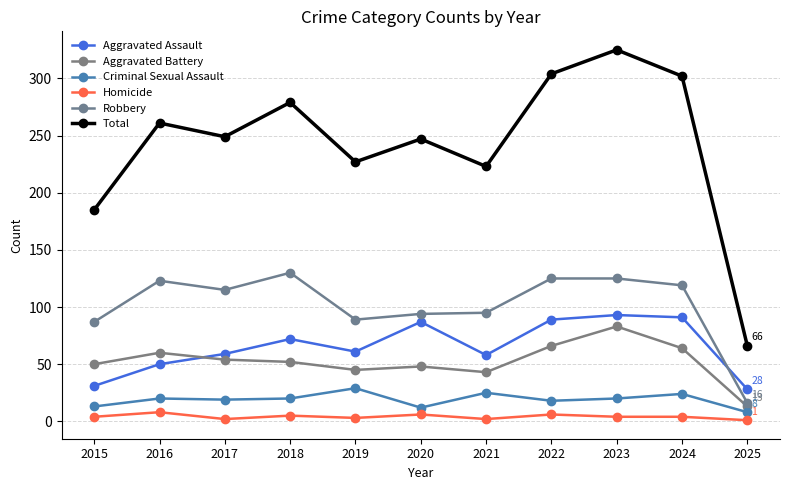

At which category is the sum across all series the highest?

2023